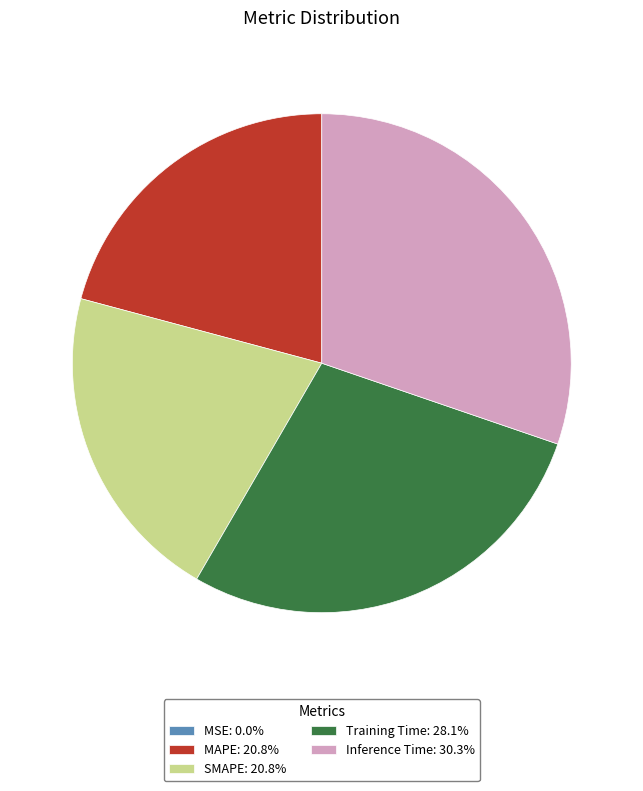

Is there a majority slice in this chart?

No